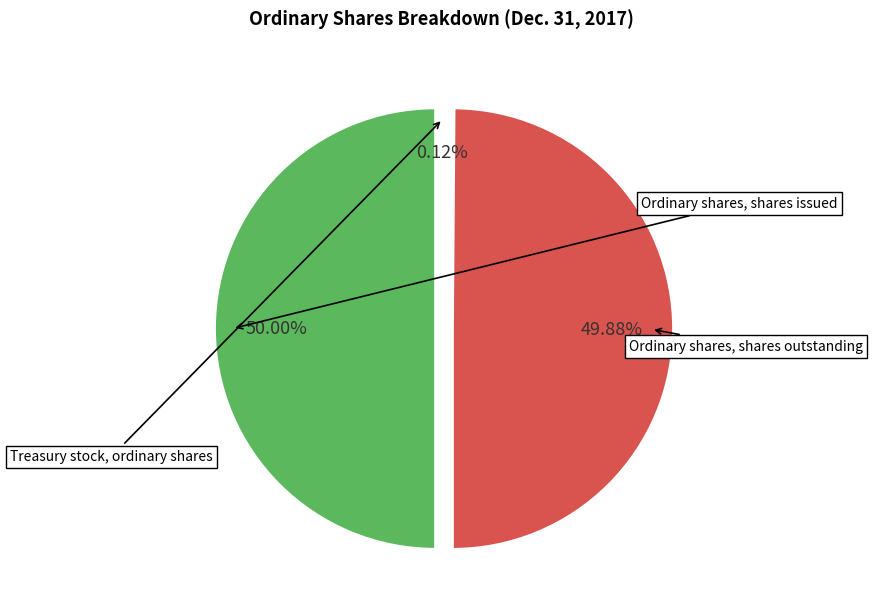

Is it true that Treasury stock, ordinary shares is 1% of the pie?

False